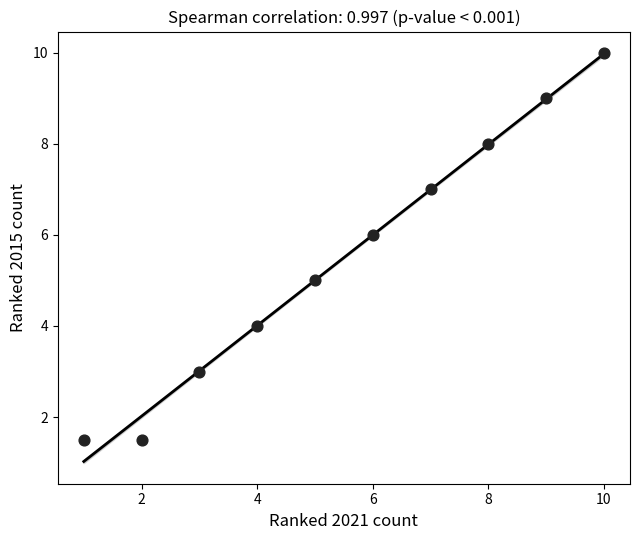

What is the average X value?

5.5